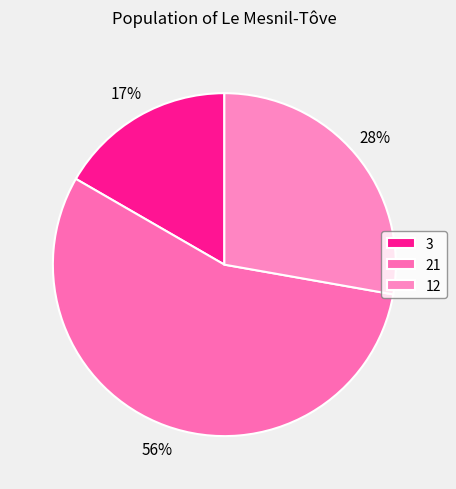

What is the smallest slice in the pie chart?

3